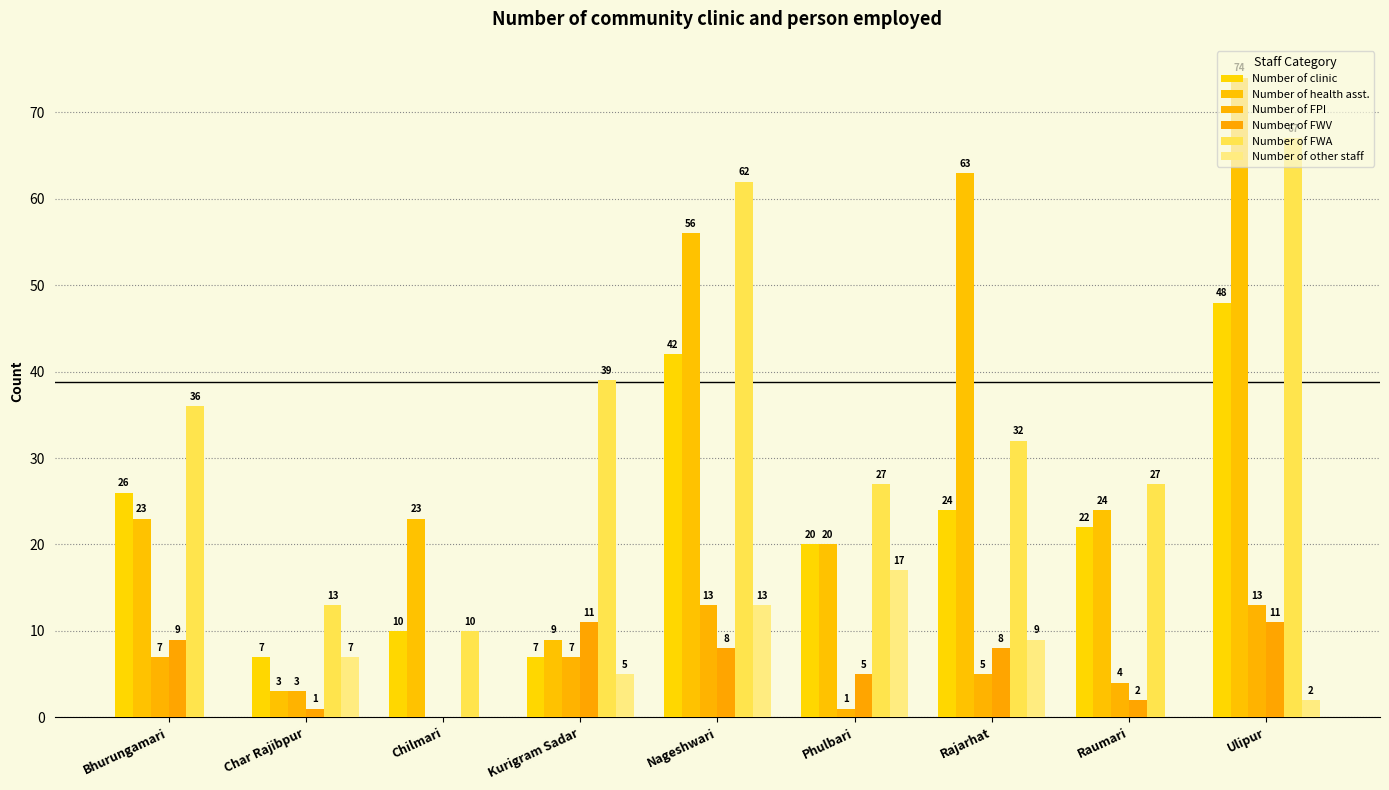

Does the chart contain stacked bars?

No